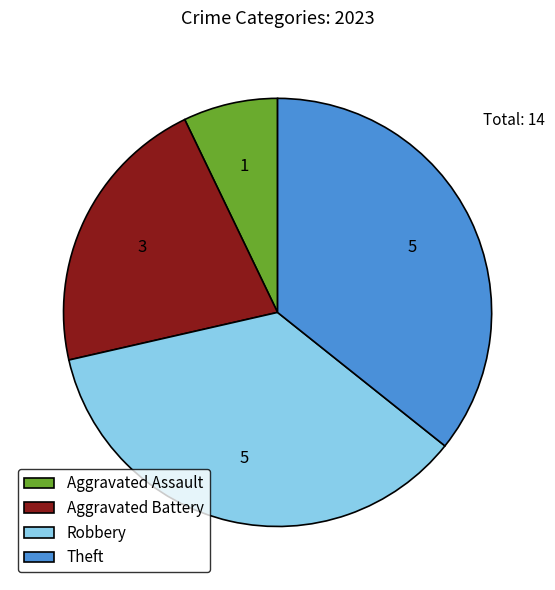

Does Aggravated Battery account for over 50% of the chart?

No